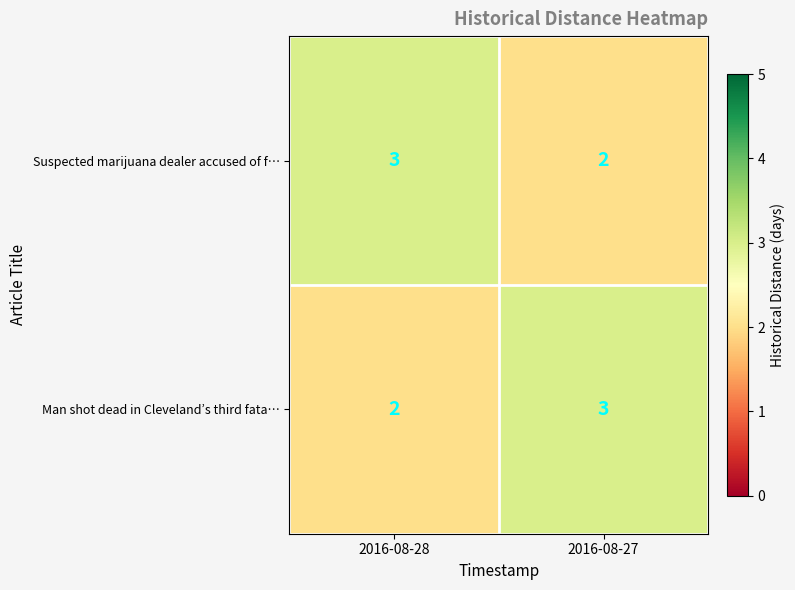

Reading left to right, extract all data points from this chart.

Suspected marijuana dealer accused of f…: 3	2
Man shot dead in Cleveland’s third fata…: 2	3